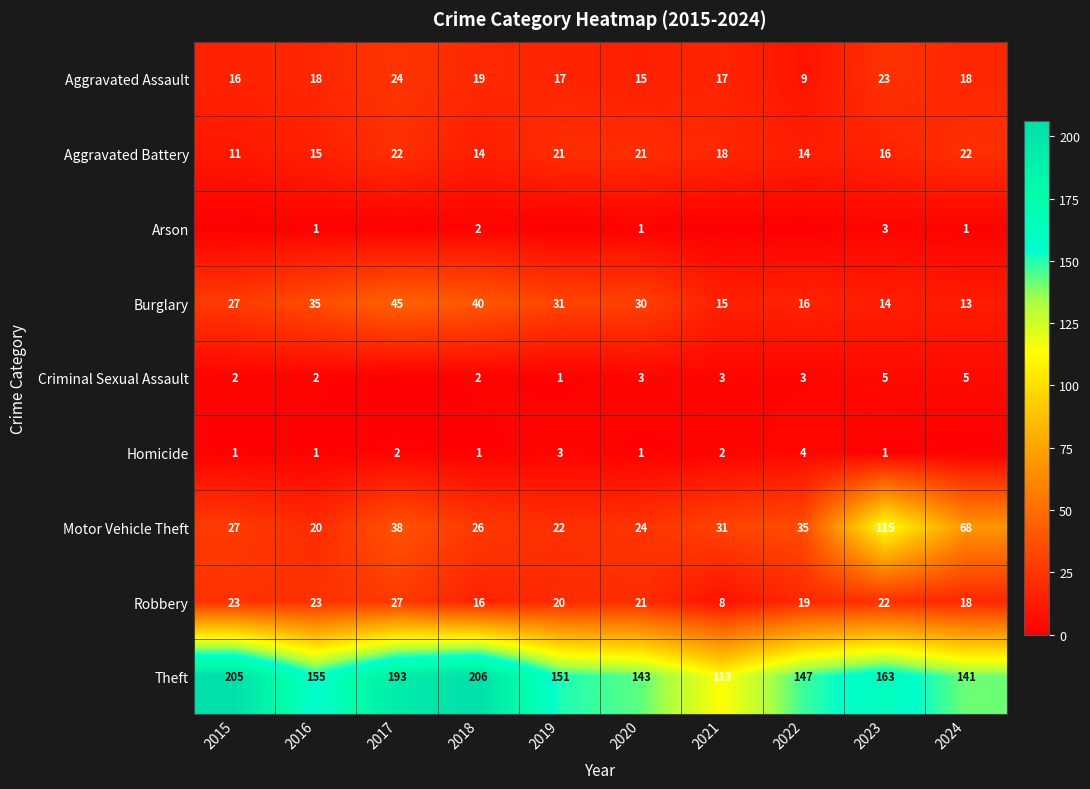

What value does the Burglary series have at 2019?

31